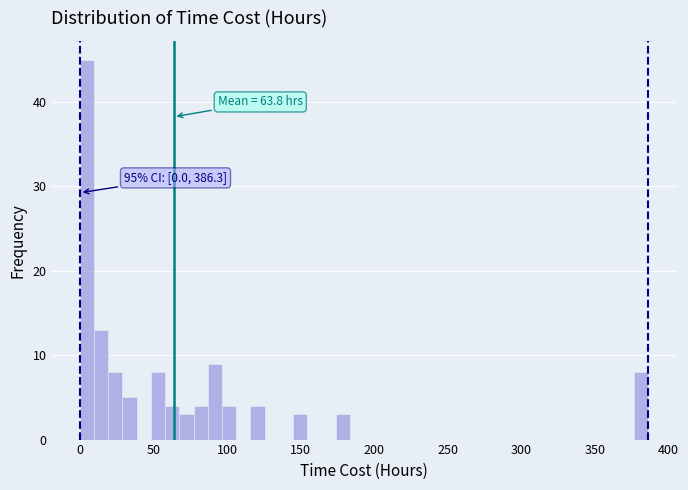

Around what value on the x-axis is the tallest bar? Give the approximate position of its centre, as read against the axis.

5